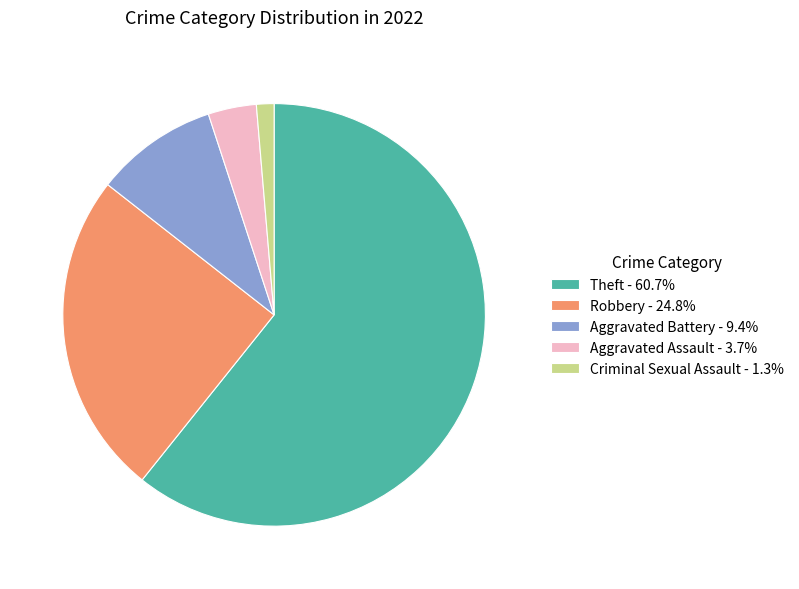

What is the largest slice in the pie chart?

Theft